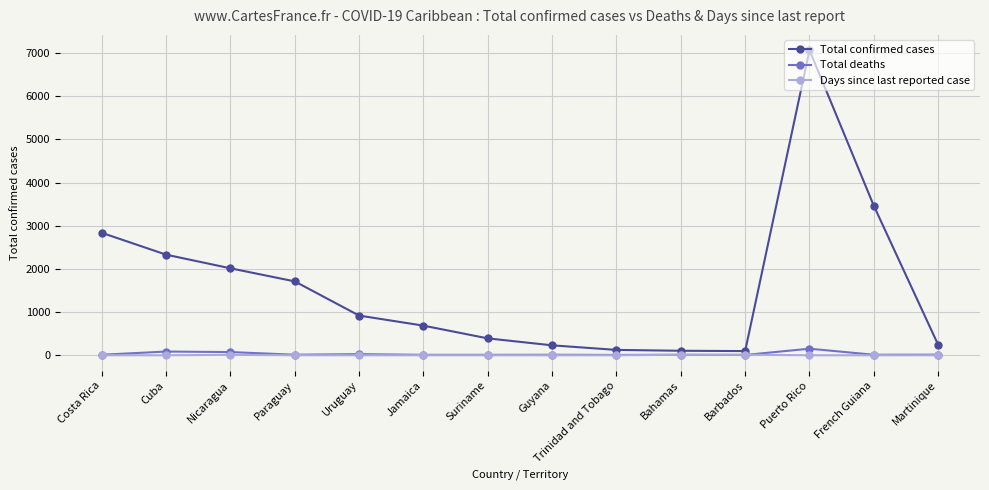

True or false: Total confirmed cases and Total deaths cross at least once.

False